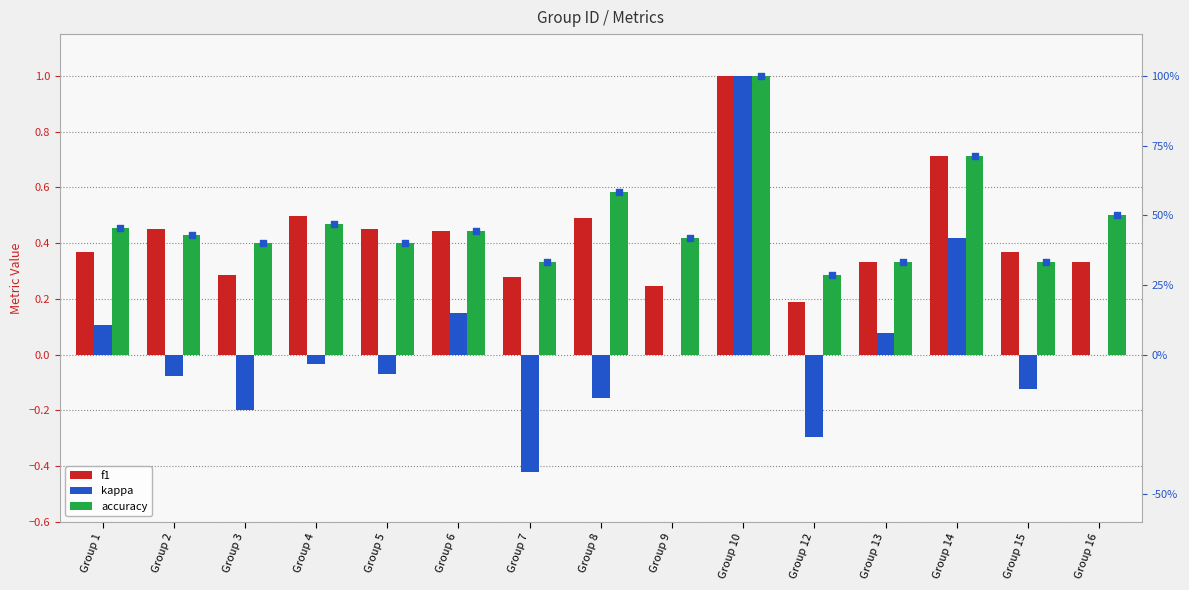

At which category is the sum across all series the highest?

Group 10